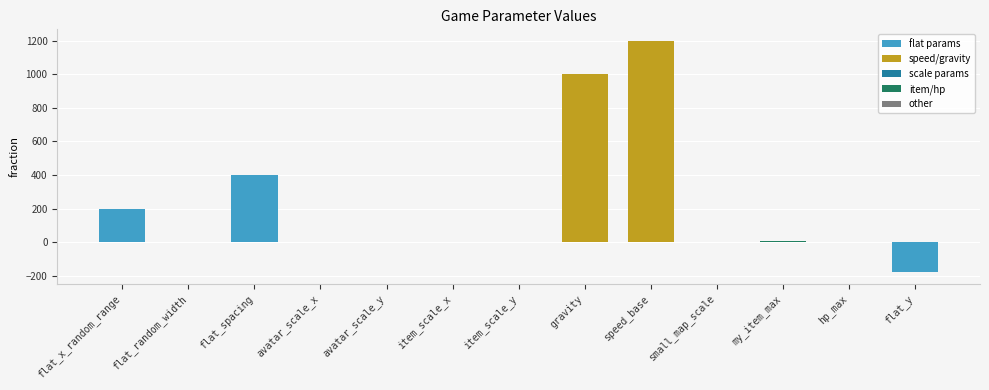

What value does the data have at gravity?

1000.0